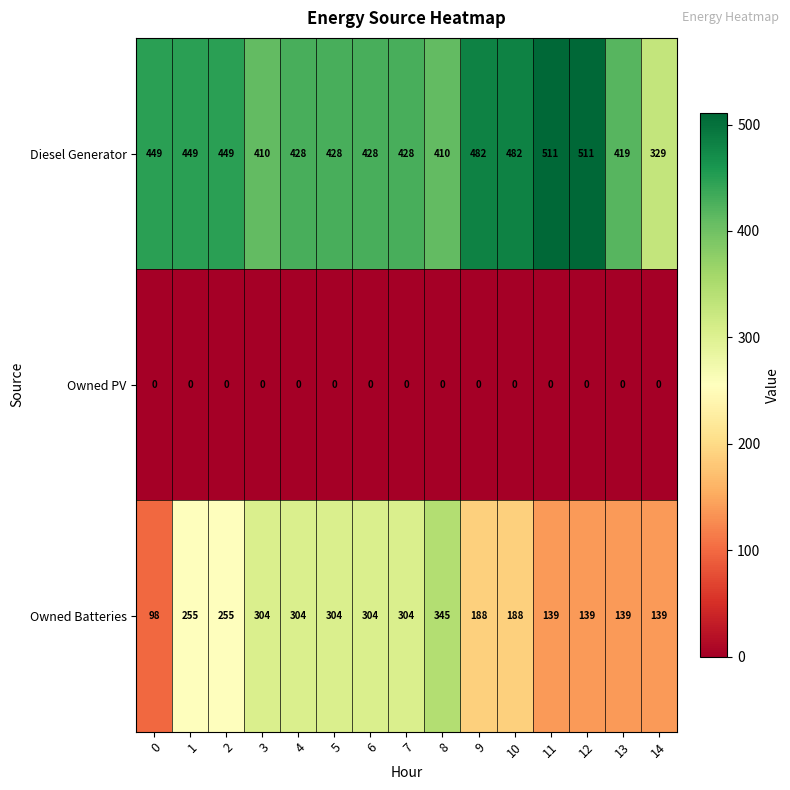

Which series has the widest spread of values?

Owned Batteries